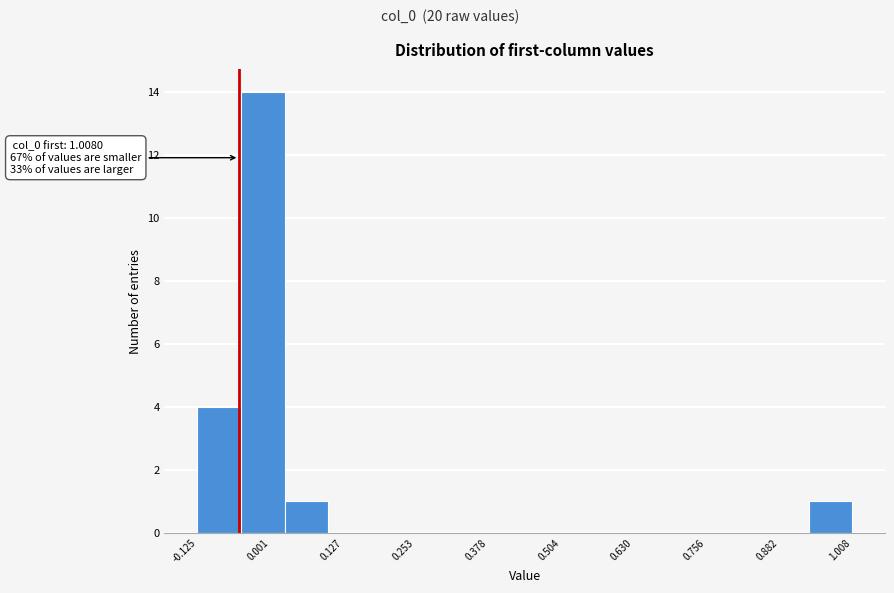

Read against the x-axis, roughly where is the centre of the tallest bar?

-0.02